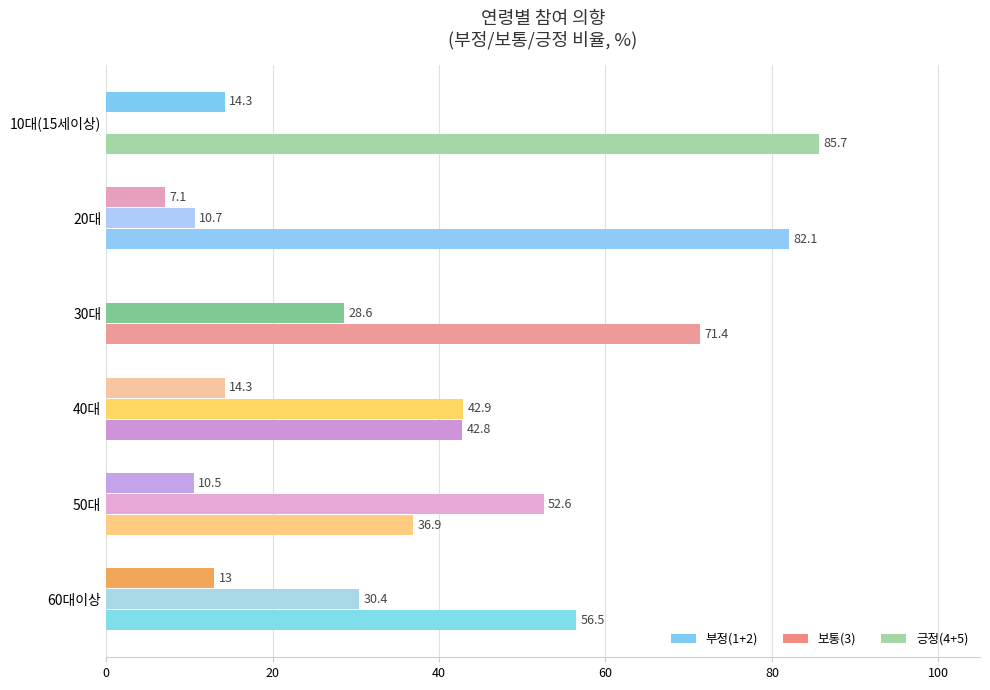

True or false: 긍정(4+5) has a value of 37.3 at 10대(15세이상).

False